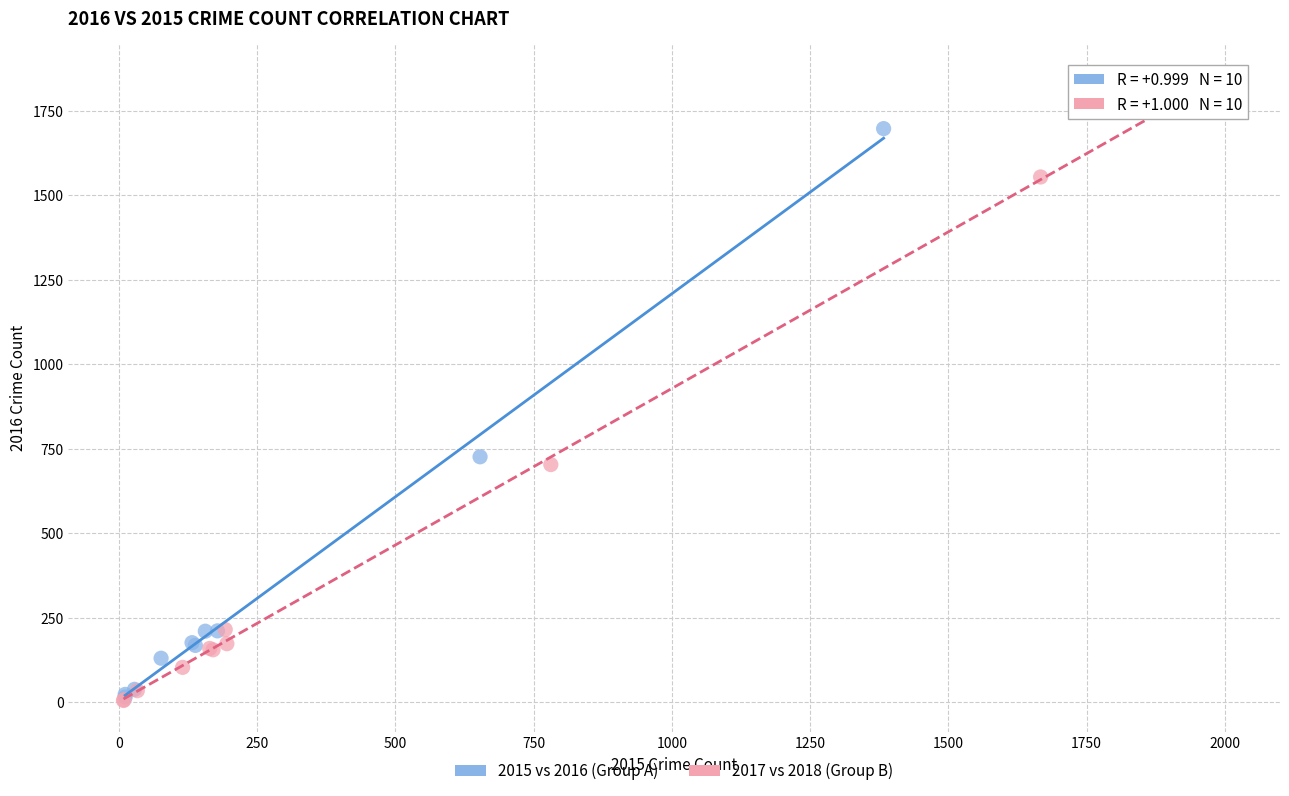

Which series contains the highest Y value?

2015 vs 2016 (Group A)